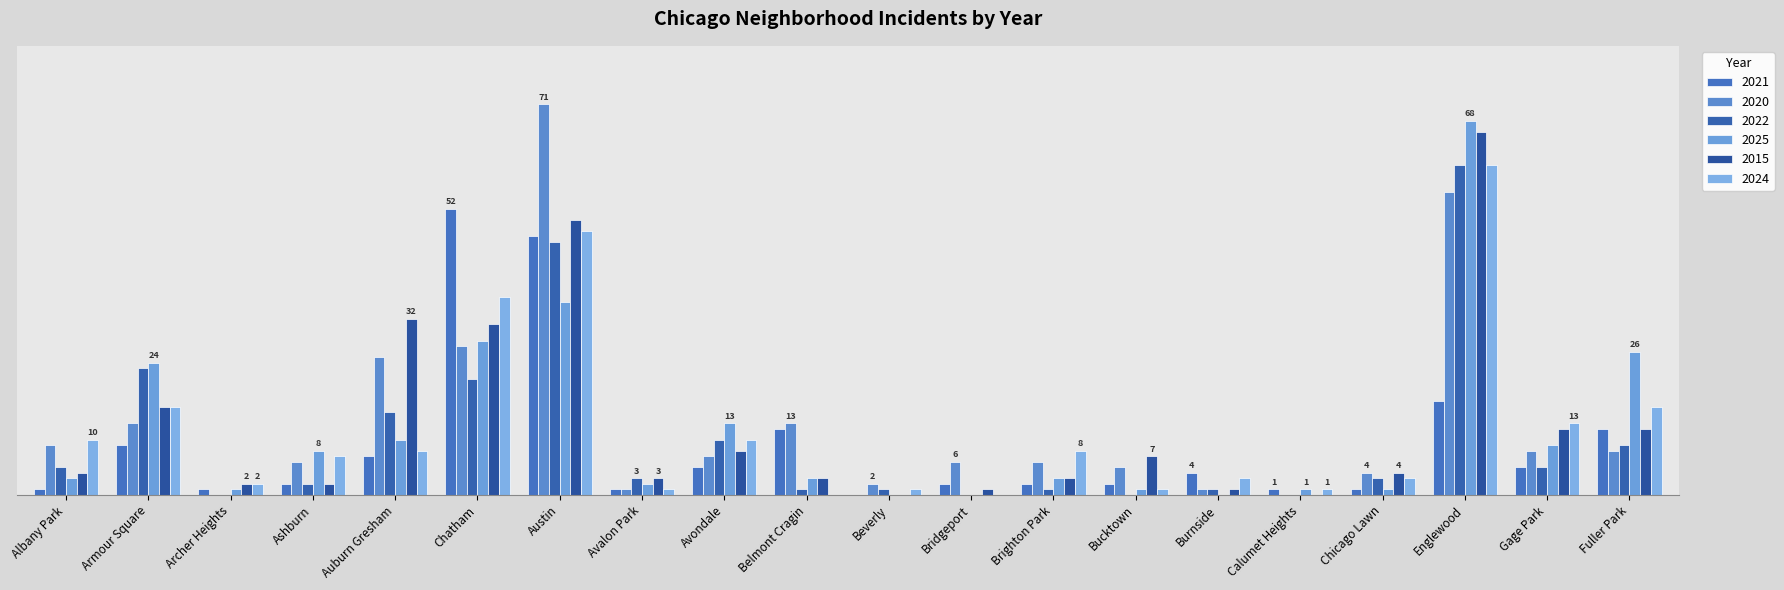

What is the greatest value displayed?

71